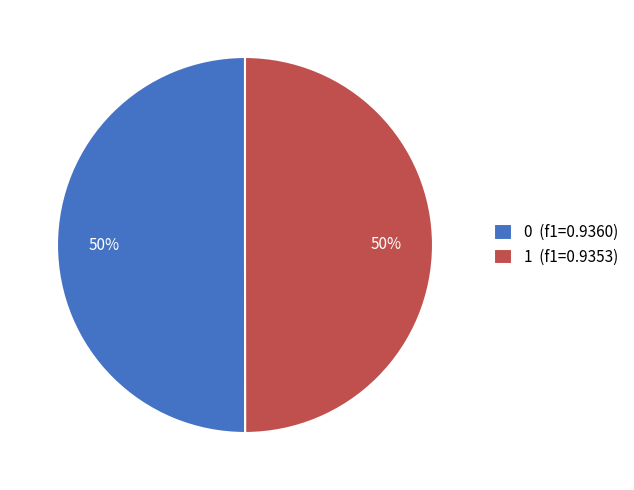

Do 1 (f1=0.9353) and 0 (f1=0.9360) together represent more than half of the pie?

Yes